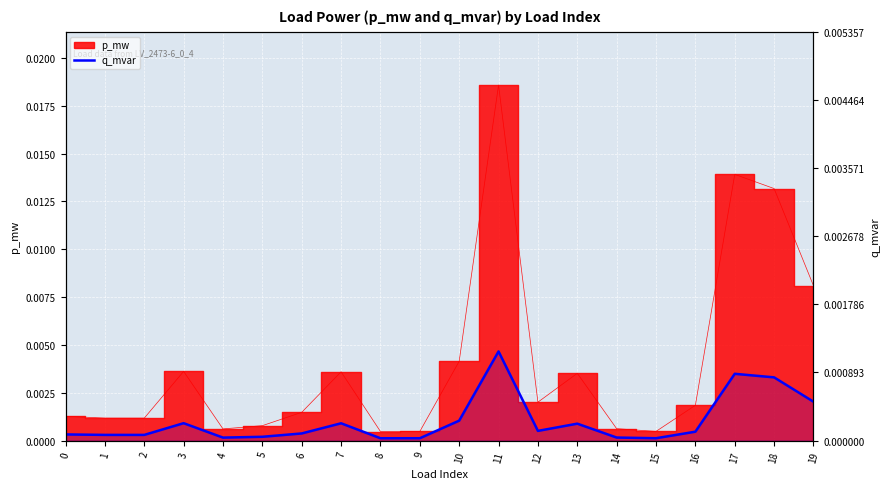

Rank the categories by value from highest to lowest.

11, 17, 18, 19, 10, 3, 7, 13, 12, 16, 6, 0, 1, 2, 5, 14, 4, 15, 9, 8